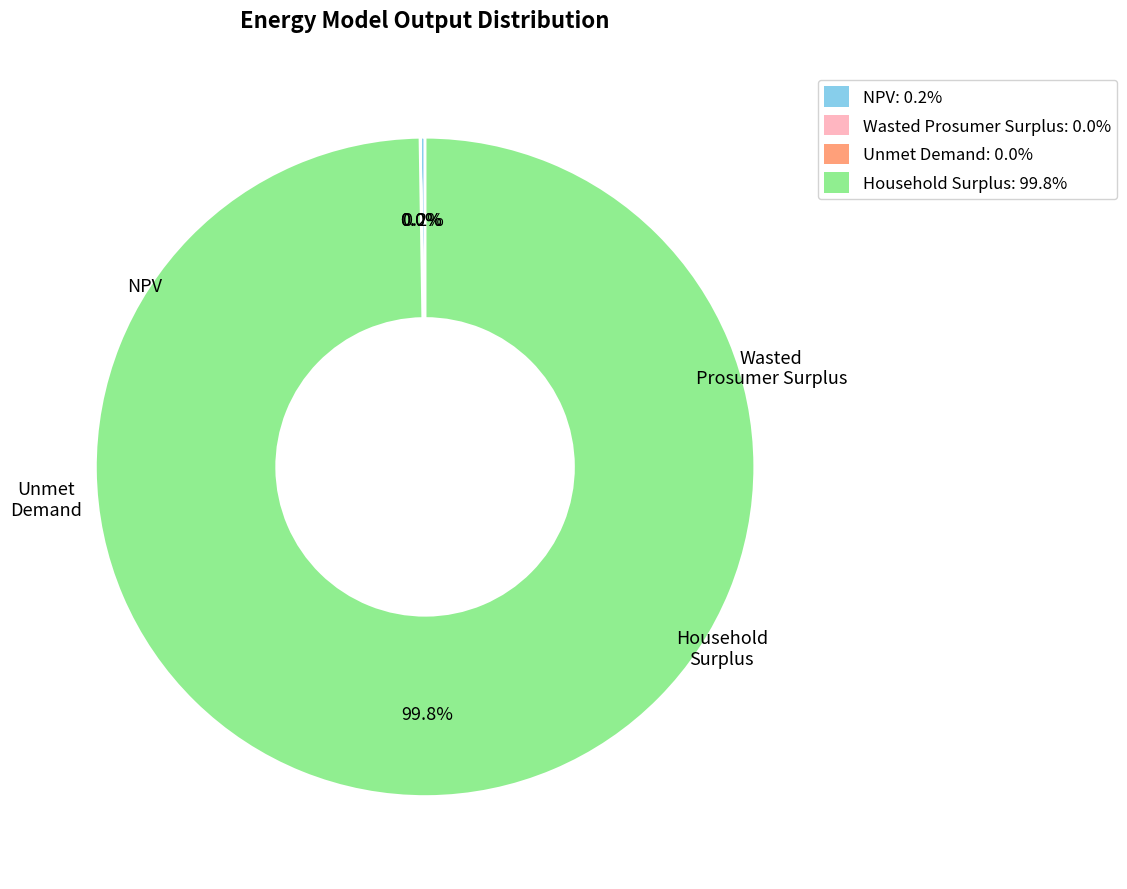

Rank the categories by value from highest to lowest.

Household Surplus, NPV, Wasted Prosumer Surplus, Unmet Demand